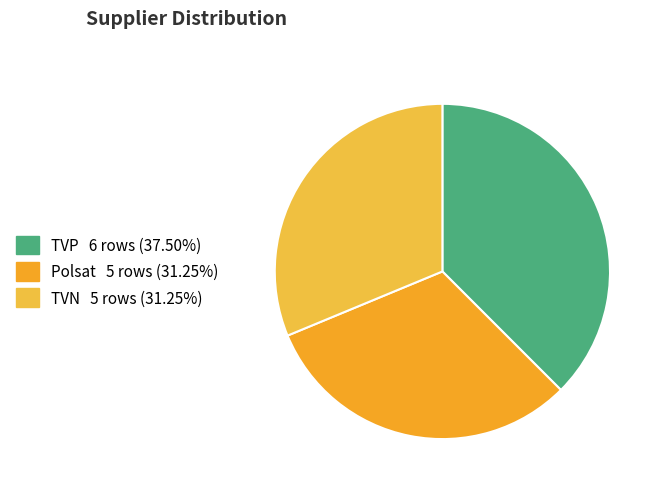

How much of the chart is everything except TVP?

62.5%